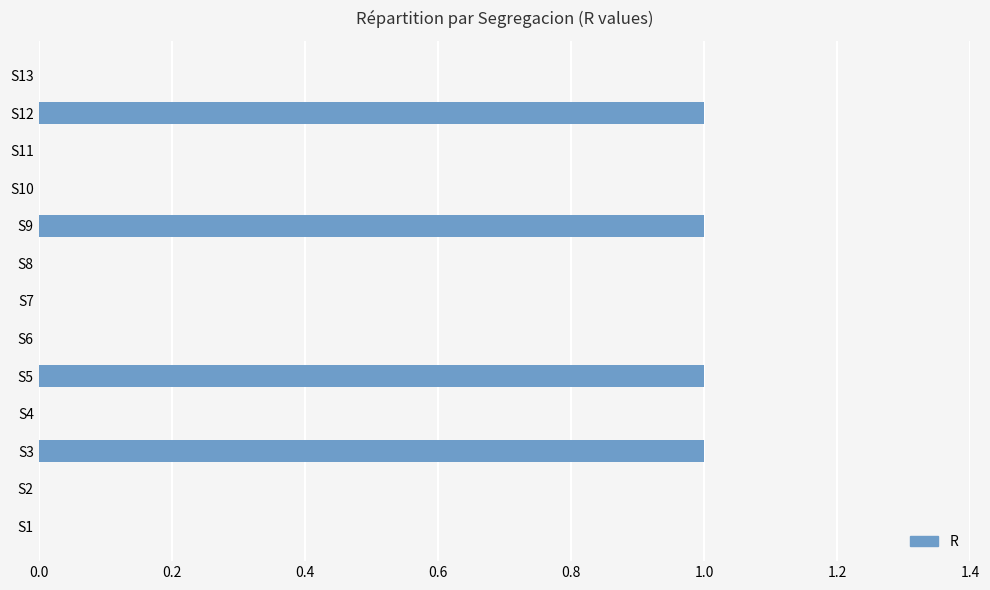

Is it true that the value at S3 is 2?

False